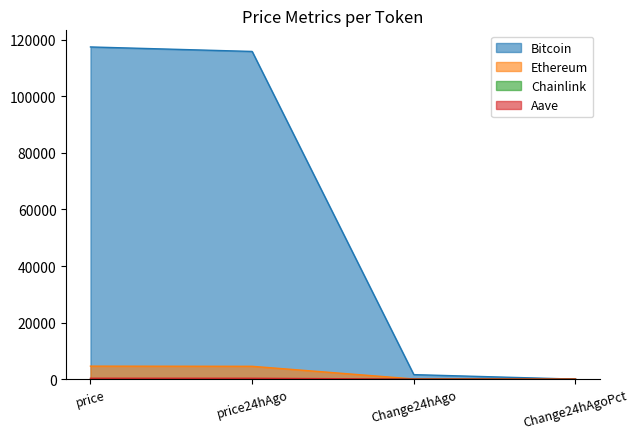

Reading left to right, transcribe all the data shown in this chart.

Bitcoin: 117500.0	115910.0	1590.0	0.0
Ethereum: 4595.2	4535.8	59.3	0.0
Chainlink: 24.5	23.7	0.8	0.0
Aave: 310.1	301.1	9.0	0.0